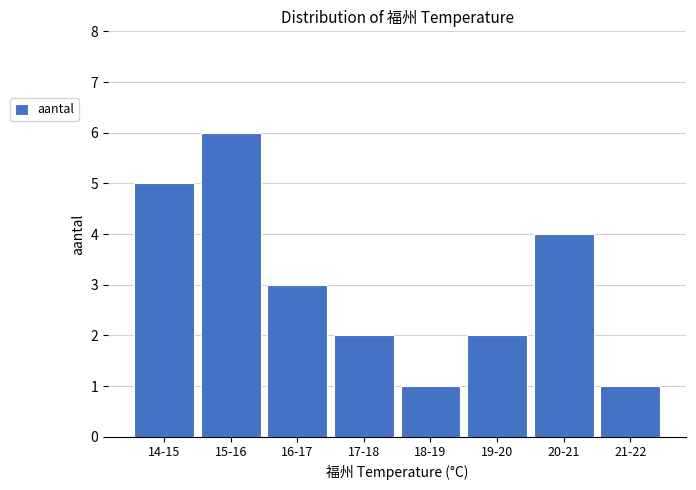

Reading left to right, extract all data points from this chart.

14-15=5	15-16=6	16-17=3	17-18=2	18-19=1	19-20=2	20-21=4	21-22=1